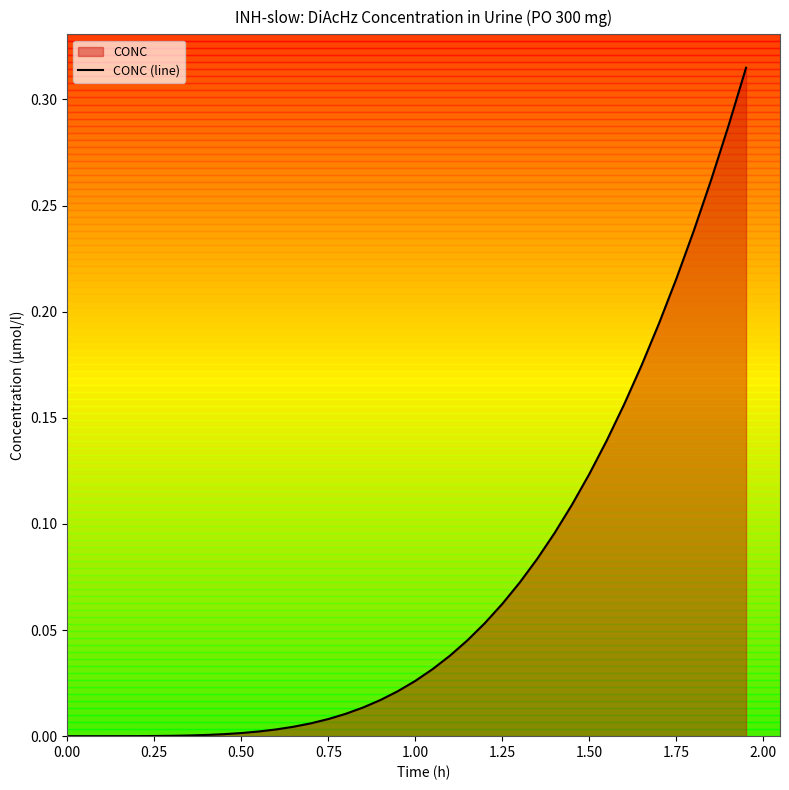

Count the number of categories in the chart.

40